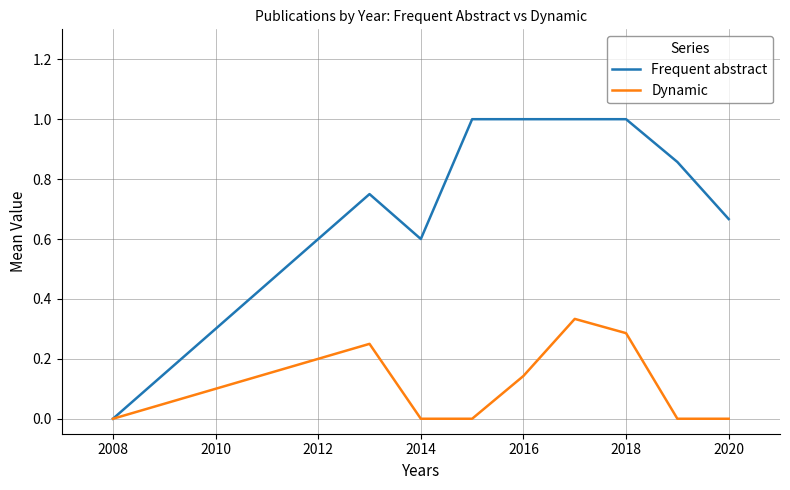

Rank the series by their maximum value, from lowest to highest.

Dynamic, Frequent abstract